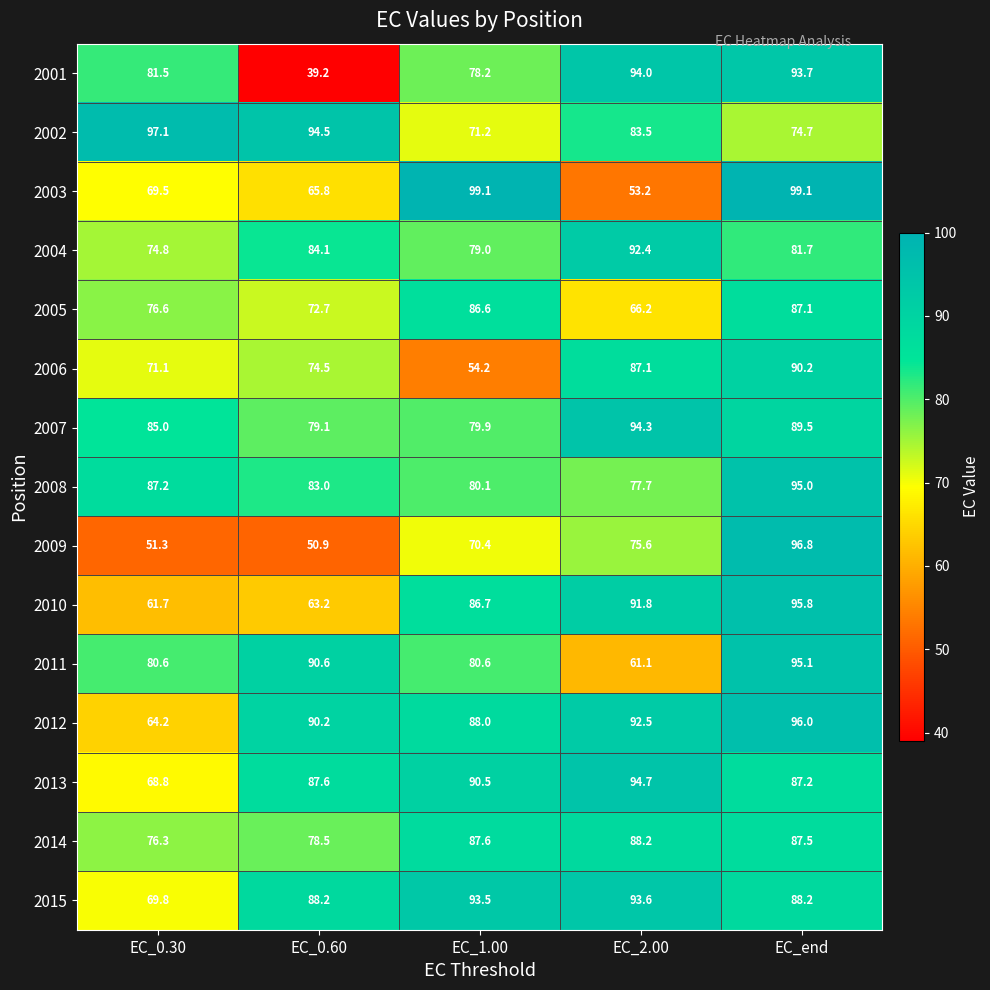

What is the difference between the maximum and second lowest values in the 2011 series?

14.5